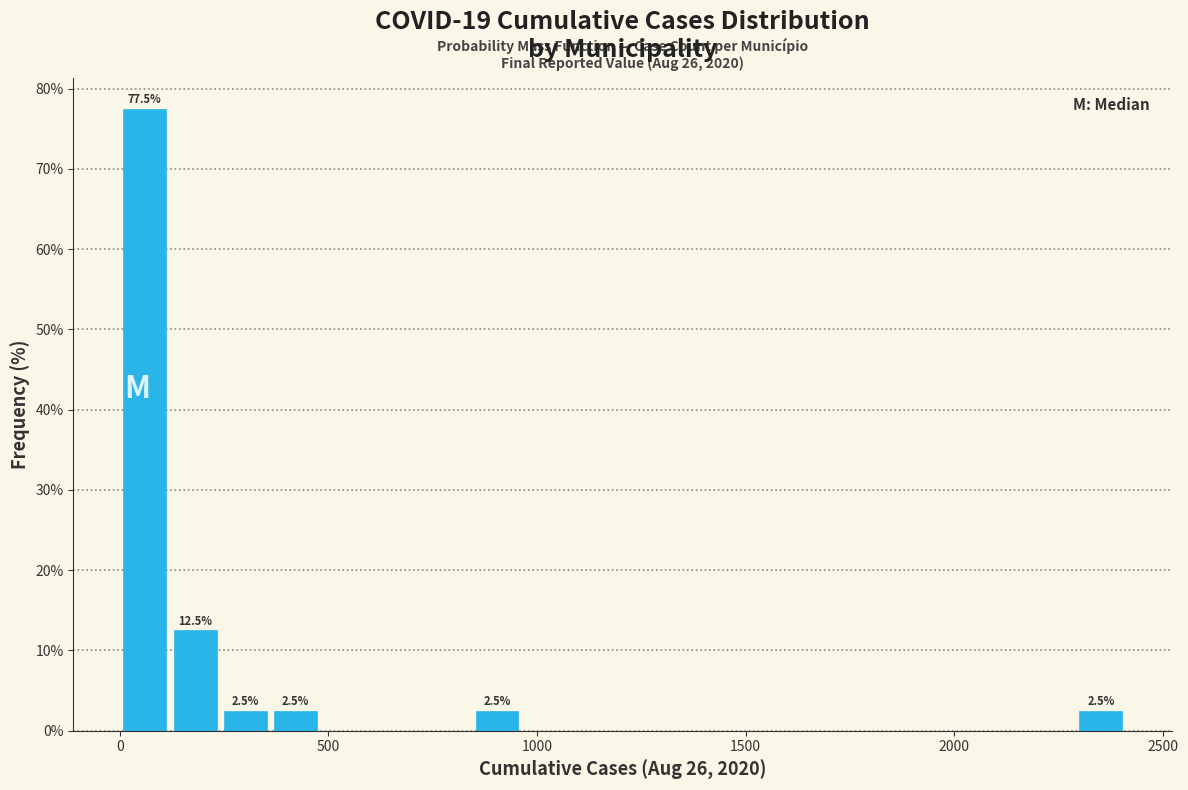

Around what value on the x-axis is the tallest bar? Give the approximate position of its centre, as read against the axis.

50